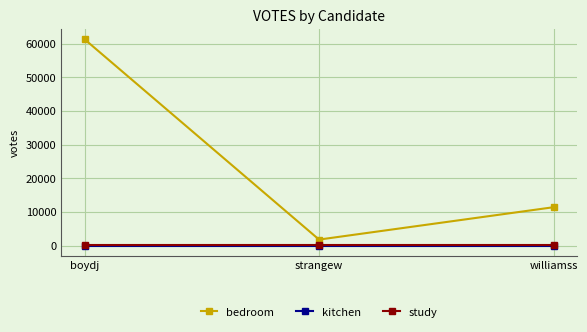

What is the difference between the highest and lowest values at williamss?

11415